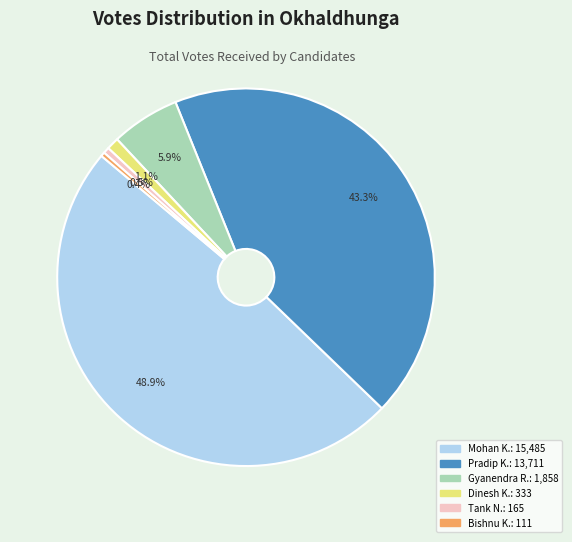

Is there a majority slice in this chart?

No